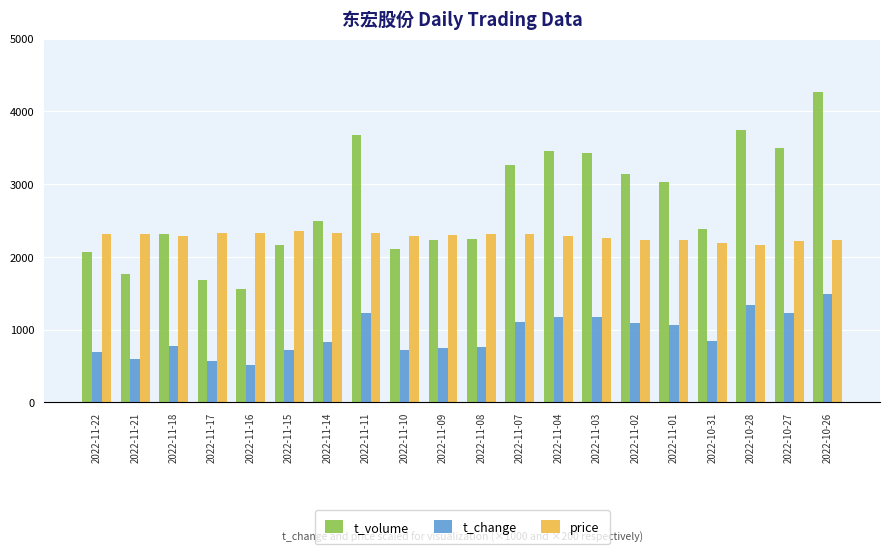

How many data points does each series have?

20